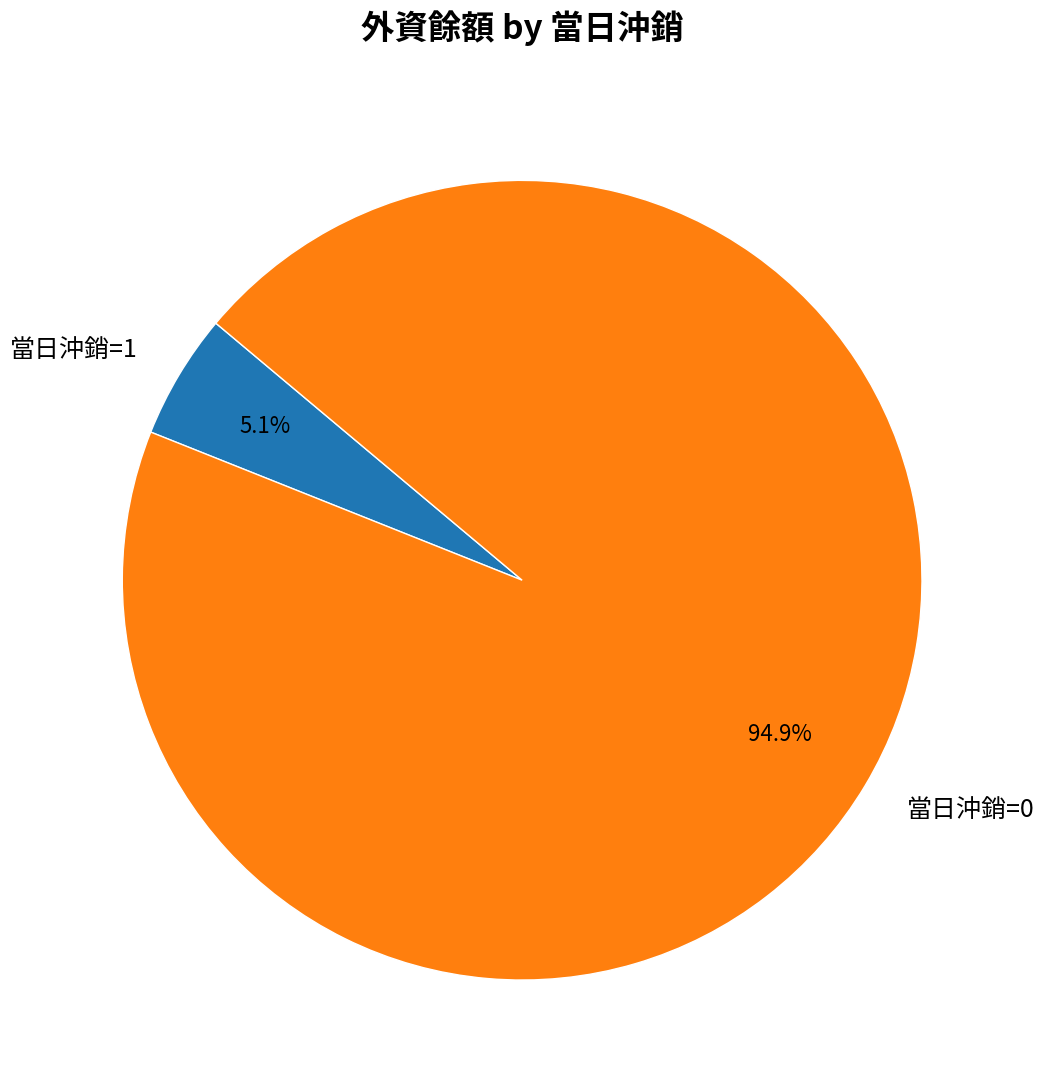

Which has a higher value, 當日沖銷=1 or 當日沖銷=0?

當日沖銷=0